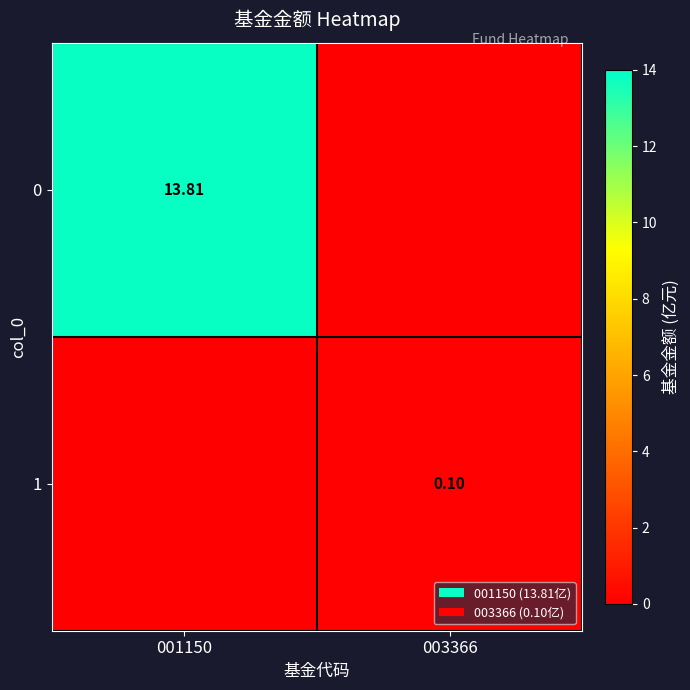

Rank the series by their average value, from lowest to highest.

1, 0